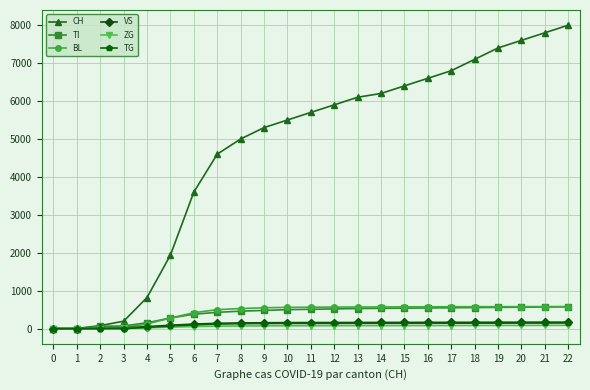

How many data points in TI are less than 510?

11